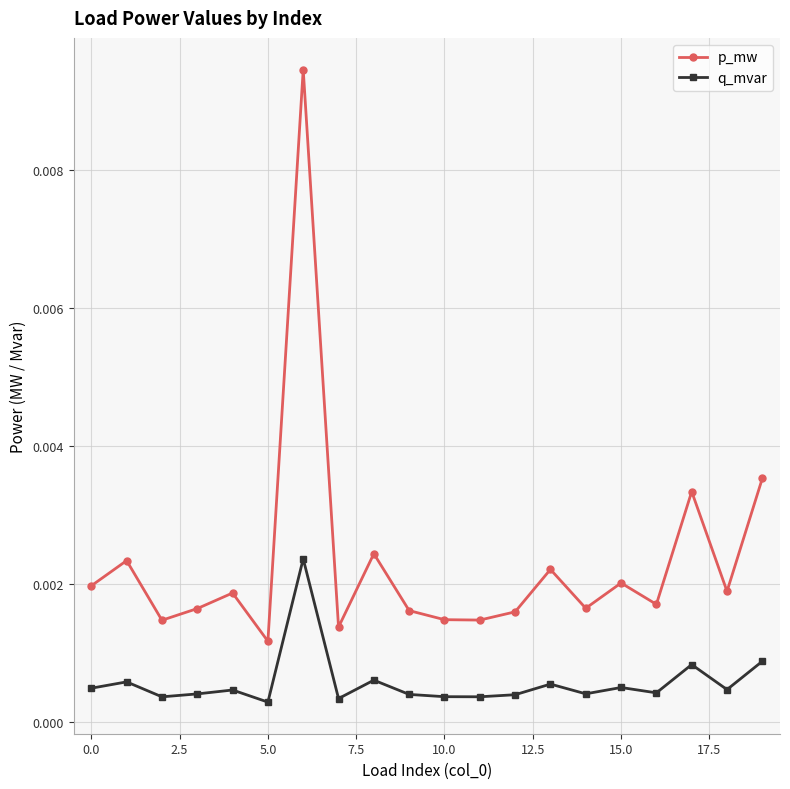

At how many categories does at least one series exceed 0?

20